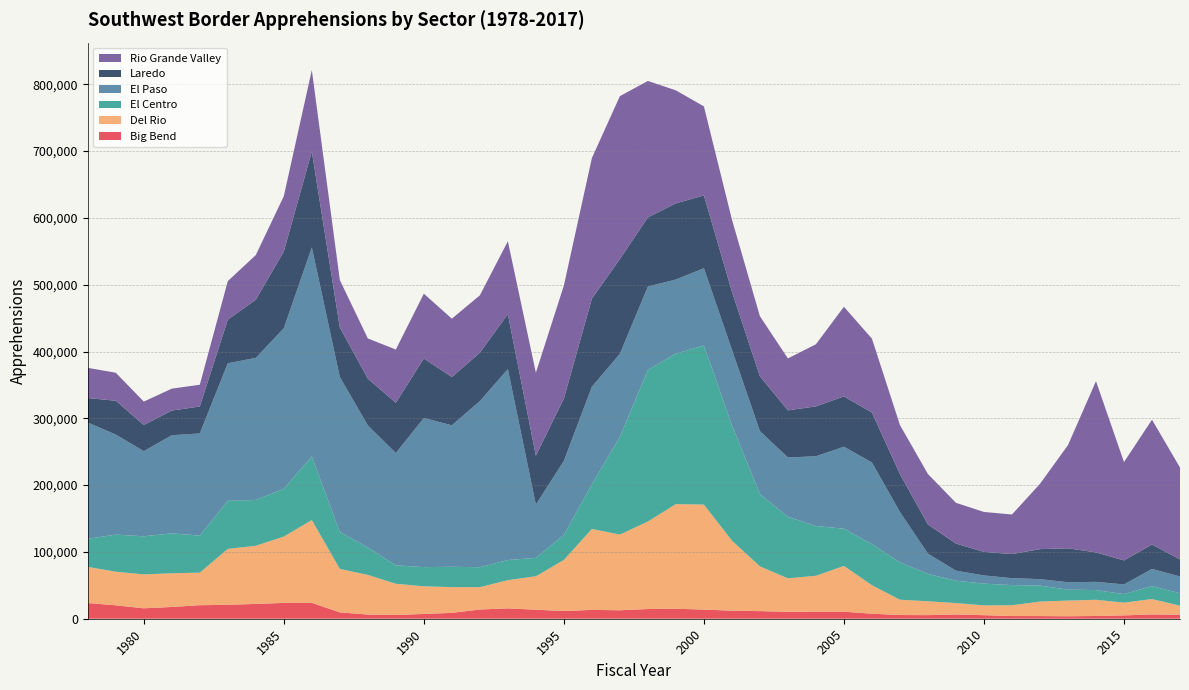

Reading left to right, what are all the values shown in this chart?

Big Bend: 2017=6002	2016=6366	2015=5031	2014=4096	2013=3684	2012=3964	2011=4036	2010=5288	2009=6360	2008=5391	2007=5536	2006=7520	2005=10536	2004=10530	2003=10319	2002=11392	2001=12087	2000=13689	1999=14952	1998=14509	1997=12692	1996=13214	1995=11552	1994=13494	1993=15486	1992=13819	1991=8764	1990=7180	1989=5560	1988=6209	1987=9586	1986=23796	1985=23667	1984=22196	1983=20829	1982=20268	1981=17584	1980=15602	1979=20116	1978=23501
Del Rio: 2017=13476	2016=23078	2015=19013	2014=24255	2013=23510	2012=21720	2011=16144	2010=14694	2009=17082	2008=20761	2007=22920	2006=42636	2005=68506	2004=53794	2003=50145	2002=66985	2001=104875	2000=157178	1999=156653	1998=131058	1997=113280	1996=121137	1995=76490	1994=50036	1993=42289	1992=33414	1991=38554	1990=41373	1989=46786	1988=59403	1987=64934	1986=123952	1985=99280	1984=87058	1983=83733	1982=48753	1981=50455	1980=50762	1979=50262	1978=54098
El Centro: 2017=18633	2016=19448	2015=12820	2014=14511	2013=16306	2012=23916	2011=30191	2010=32562	2009=33521	2008=40961	2007=55883	2006=61465	2005=55722	2004=74467	2003=92099	2002=108273	2001=172852	2000=238126	1999=225279	1998=226695	1997=146210	1996=66873	1995=37317	1994=27654	1993=30058	1992=29852	1991=30450	1990=28708	1989=27524	1988=41179	1987=55291	1986=95186	1985=71519	1984=68563	1983=71897	1982=55440	1981=59774	1980=57009	1979=55532	1978=42118
El Paso: 2017=25193	2016=25634	2015=14495	2014=12339	2013=11154	2012=9678	2011=10345	2010=12251	2009=14999	2008=30312	2007=75464	2006=122256	2005=122679	2004=104399	2003=88816	2002=94154	2001=112857	2000=115696	1999=110857	1998=125035	1997=124376	1996=145929	1995=110971	1994=79688	1993=285781	1992=248642	1991=211775	1990=223219	1989=168105	1988=182566	1987=231994	1986=312892	1985=240350	1984=212652	1983=205944	1982=152882	1981=146872	1980=127488	1979=149722	1978=174010
Laredo: 2017=25460	2016=36562	2015=35888	2014=44049	2013=50749	2012=44872	2011=36053	2010=35287	2009=40569	2008=43658	2007=56714	2006=74840	2005=75346	2004=74706	2003=70521	2002=82095	2001=87068	2000=108973	1999=114004	1998=103433	1997=141893	1996=131841	1995=93305	1994=73142	1993=82348	1992=72449	1991=72293	1990=89052	1989=75292	1988=69912	1987=74139	1986=143685	1985=114931	1984=87059	1983=65279	1982=40385	1981=36910	1980=39167	1979=50666	1978=36627
Rio Grande Valley: 2017=137562	2016=186830	2015=147257	2014=256393	2013=154453	2012=97762	2011=59243	2010=59766	2009=60989	2008=75473	2007=73430	2006=110528	2005=134186	2004=92947	2003=77749	2002=89927	2001=107844	2000=133243	1999=169151	1998=204257	1997=243793	1996=210553	1995=169101	1994=124251	1993=109048	1992=85889	1991=87319	1990=97018	1989=79650	1988=60294	1987=71038	1986=121783	1985=82826	1984=66860	1983=57706	1982=32533	1981=32809	1980=35012	1979=41915	1978=45201